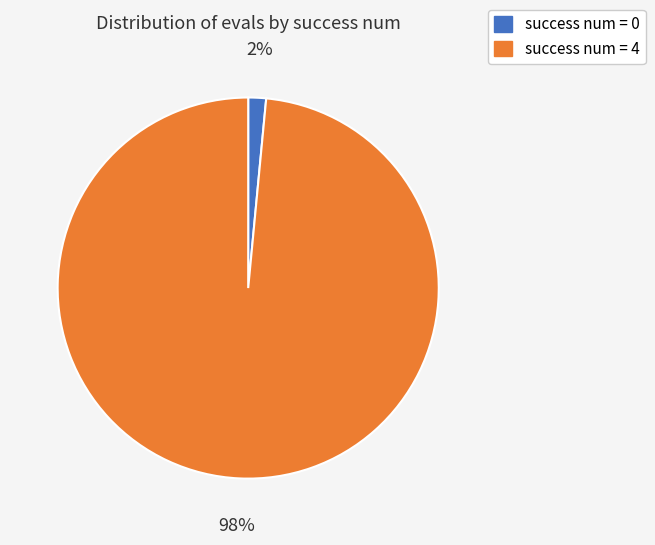

Is there any slice that represents more than half of the pie?

Yes